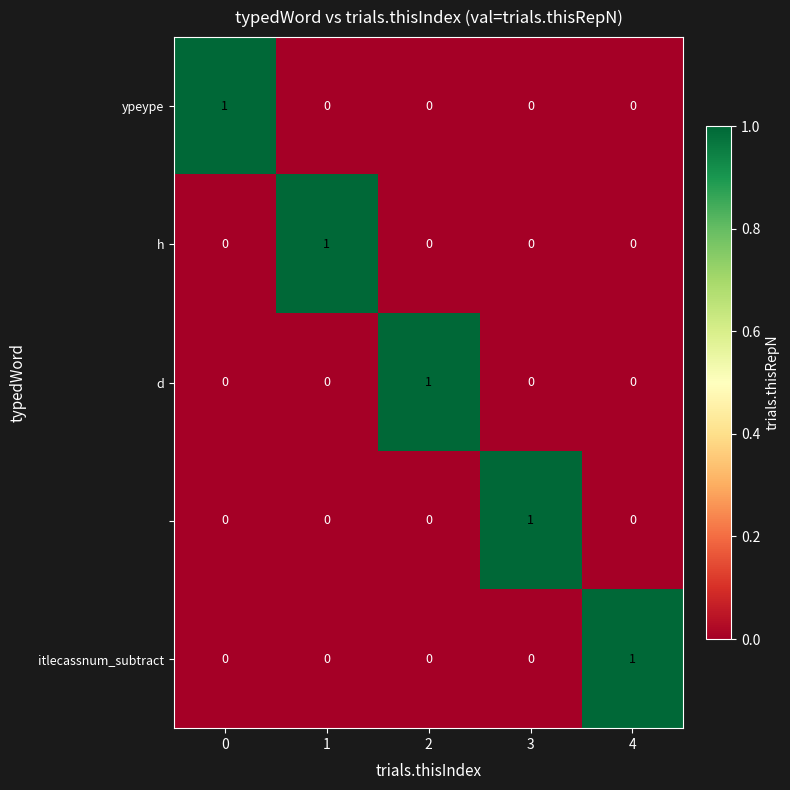

At how many categories does at least one series exceed 0?

5